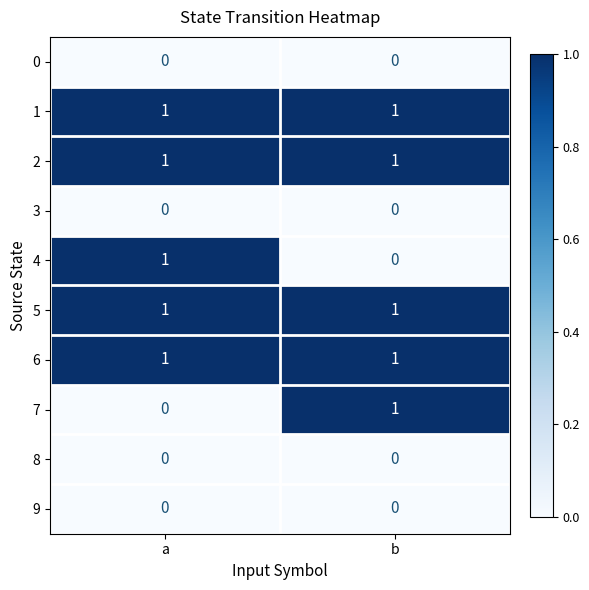

Reading left to right, what are all the values shown in this chart?

0: 0	0
1: 1	1
2: 1	1
3: 0	0
4: 1	0
5: 1	1
6: 1	1
7: 0	1
8: 0	0
9: 0	0